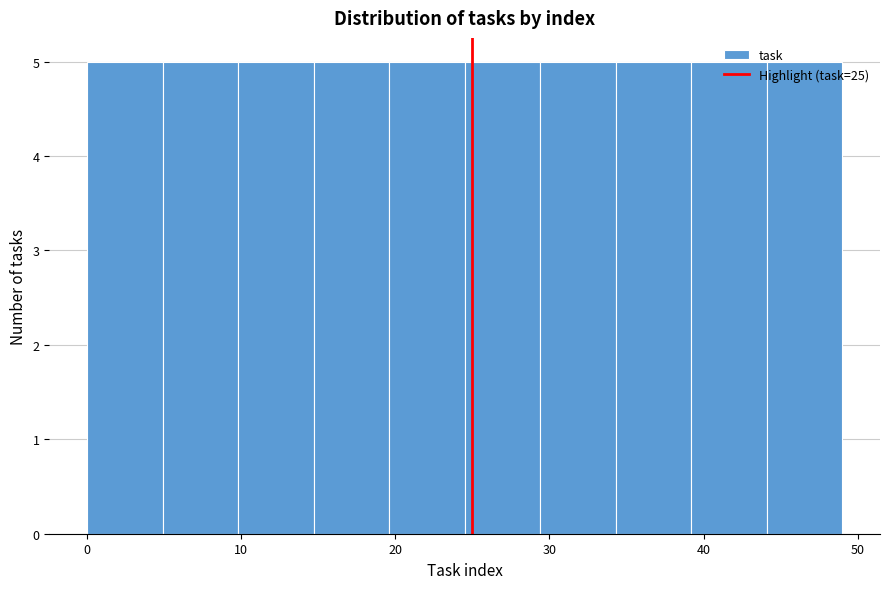

Reading left to right, transcribe this chart: for each bar, give the range it covers on the x-axis and its height. Neither the bar edges nor the heights are printed on the chart, so give them approximately, as read against the axes.

0.0 to 4.9: 5
4.9 to 9.8: 5
9.8 to 14.7: 5
14.7 to 19.6: 5
19.6 to 24.5: 5
24.5 to 29.4: 5
29.4 to 34.3: 5
34.3 to 39.2: 5
39.2 to 44.1: 5
44.1 to 49.0: 5